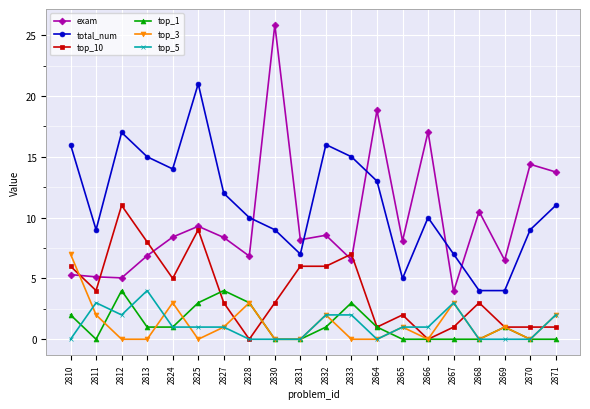

True or false: top_5 and top_1 intersect in this chart.

True